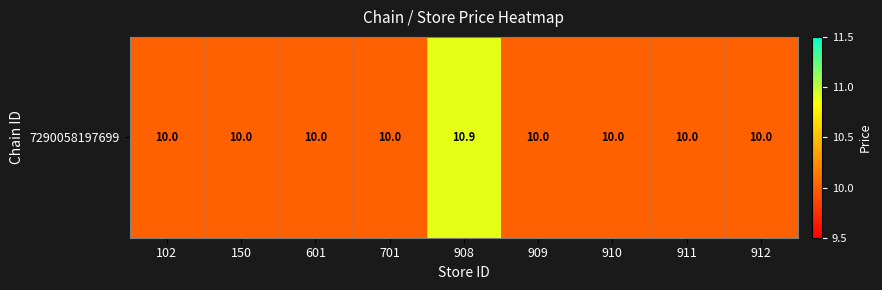

The value at 911 is 10.0. True or false?

True